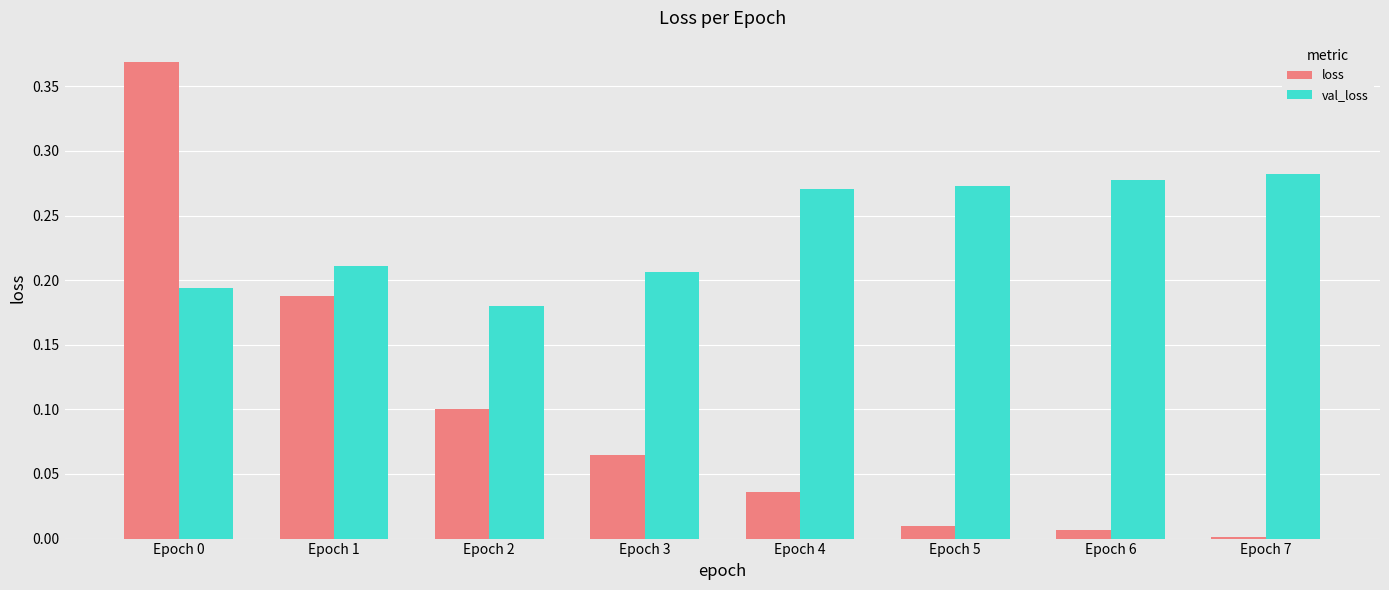

What is the sum of all loss values?

0.8